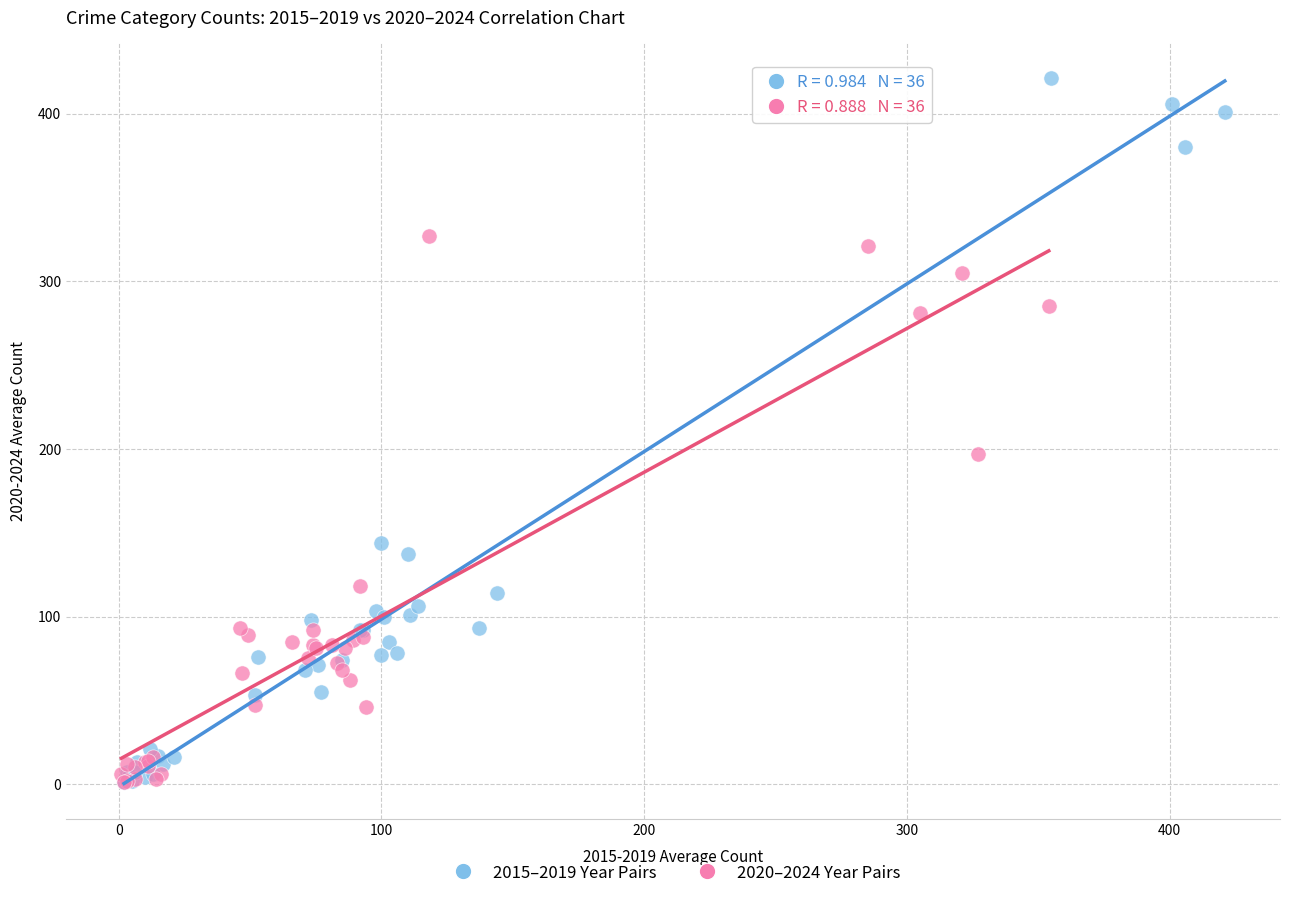

Which series reaches the maximum Y coordinate?

2015–2019 Year Pairs